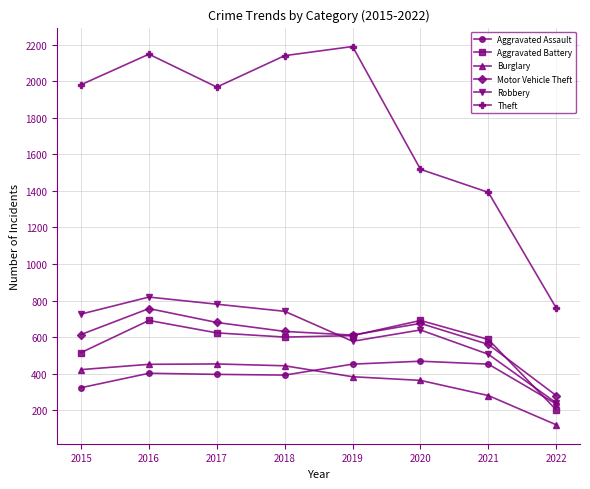

True or false: Motor Vehicle Theft and Burglary intersect in this chart.

False